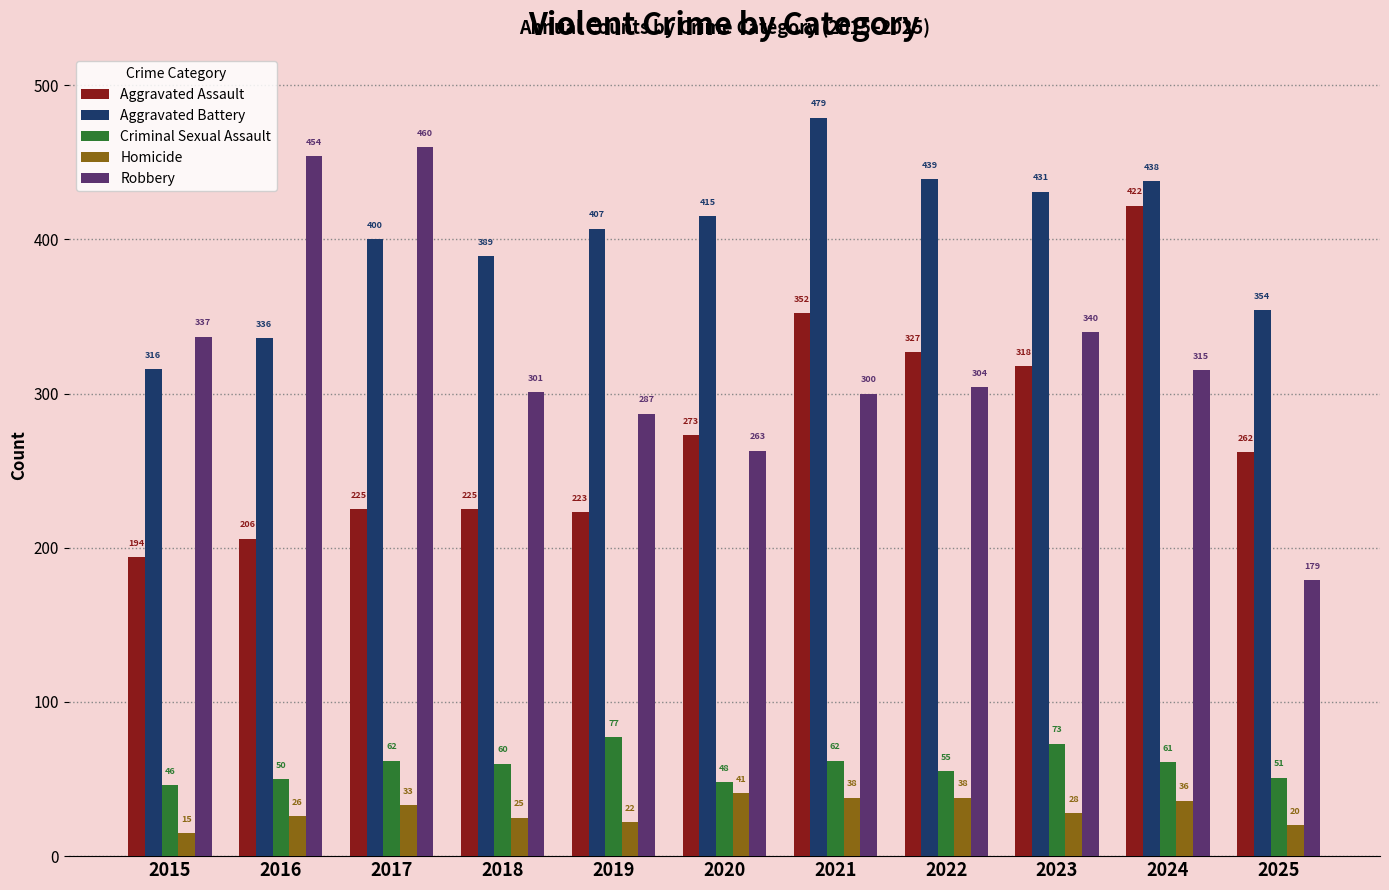

Which label corresponds to the smallest value in the chart?

2015